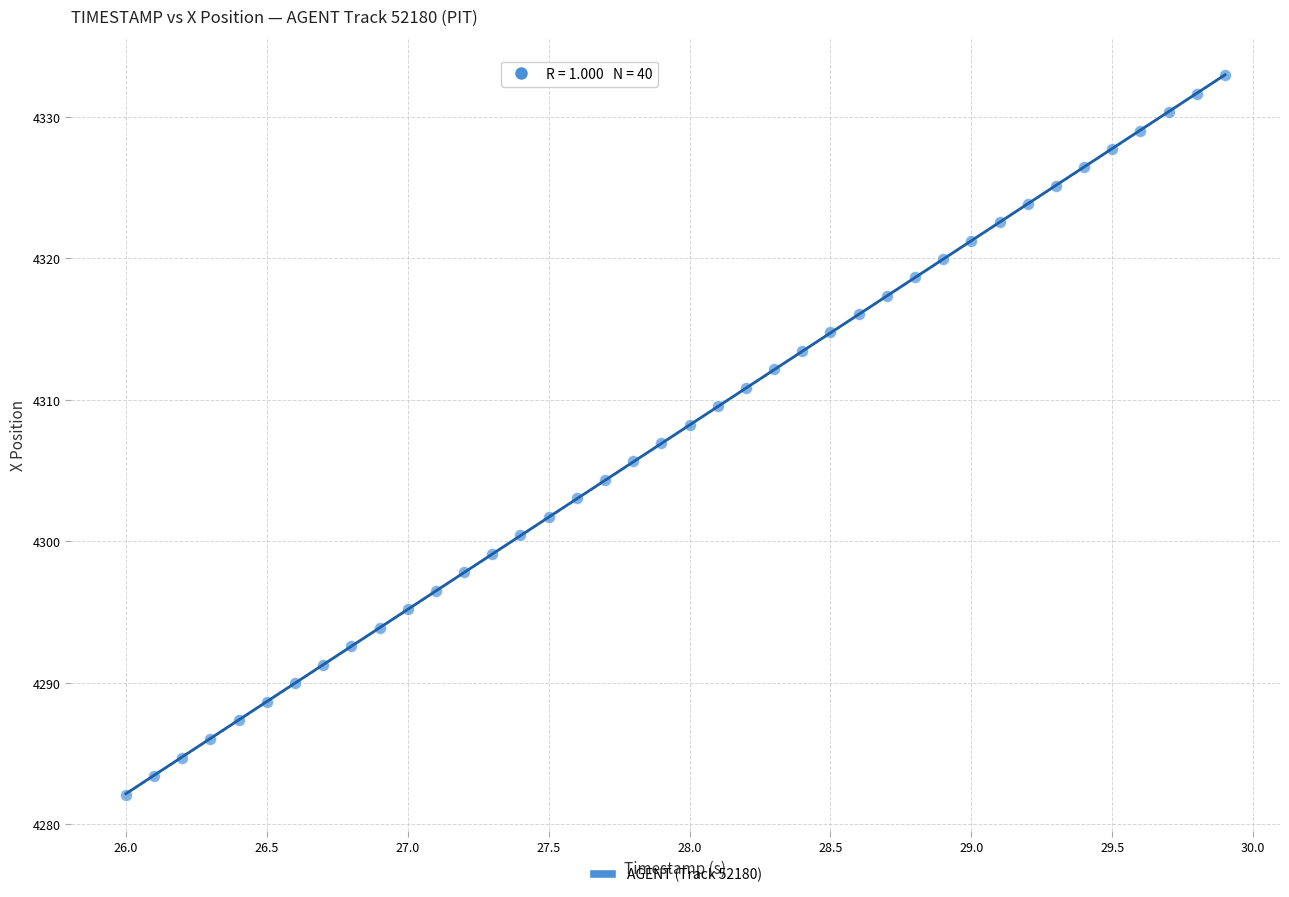

What is the range of Y values (max minus min)?

50.8